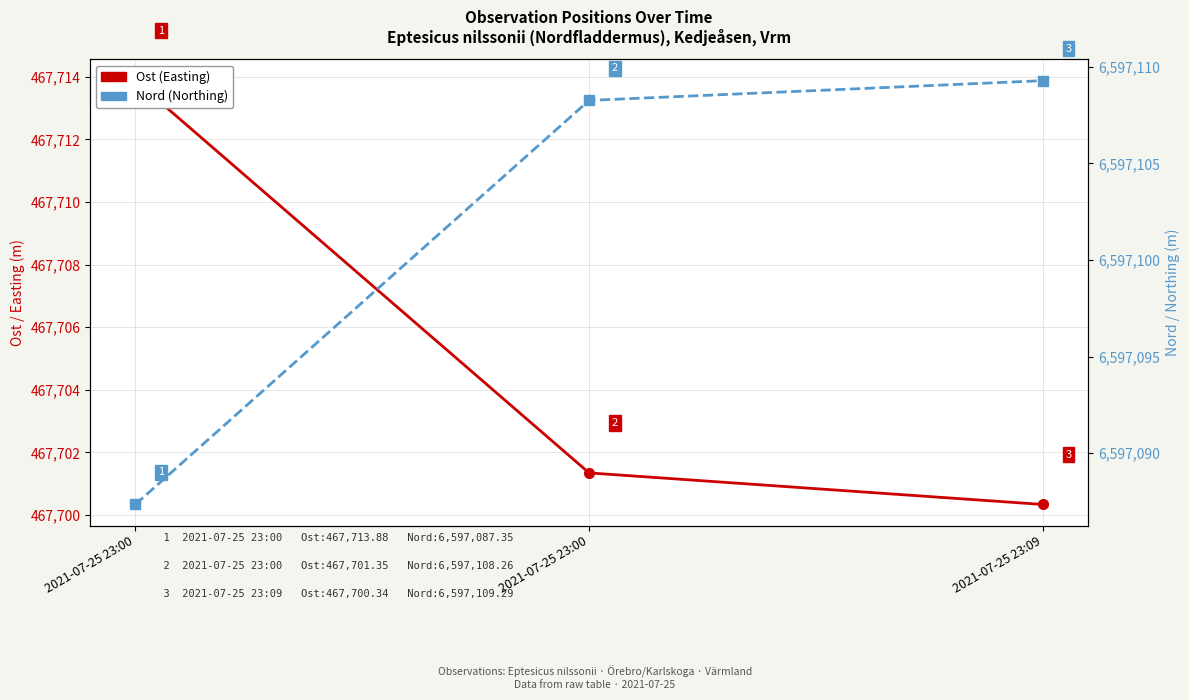

What is the minimum value shown in the chart?

467700.3